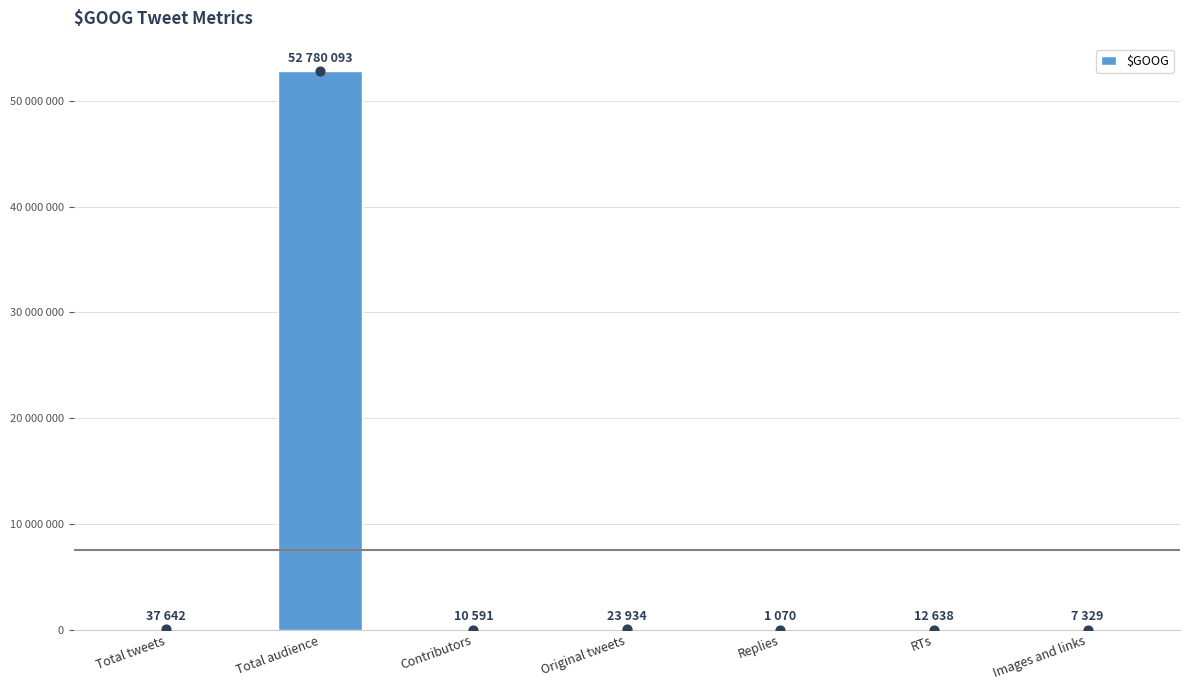

What is the change in value from Total audience to Images and links?

-52772764